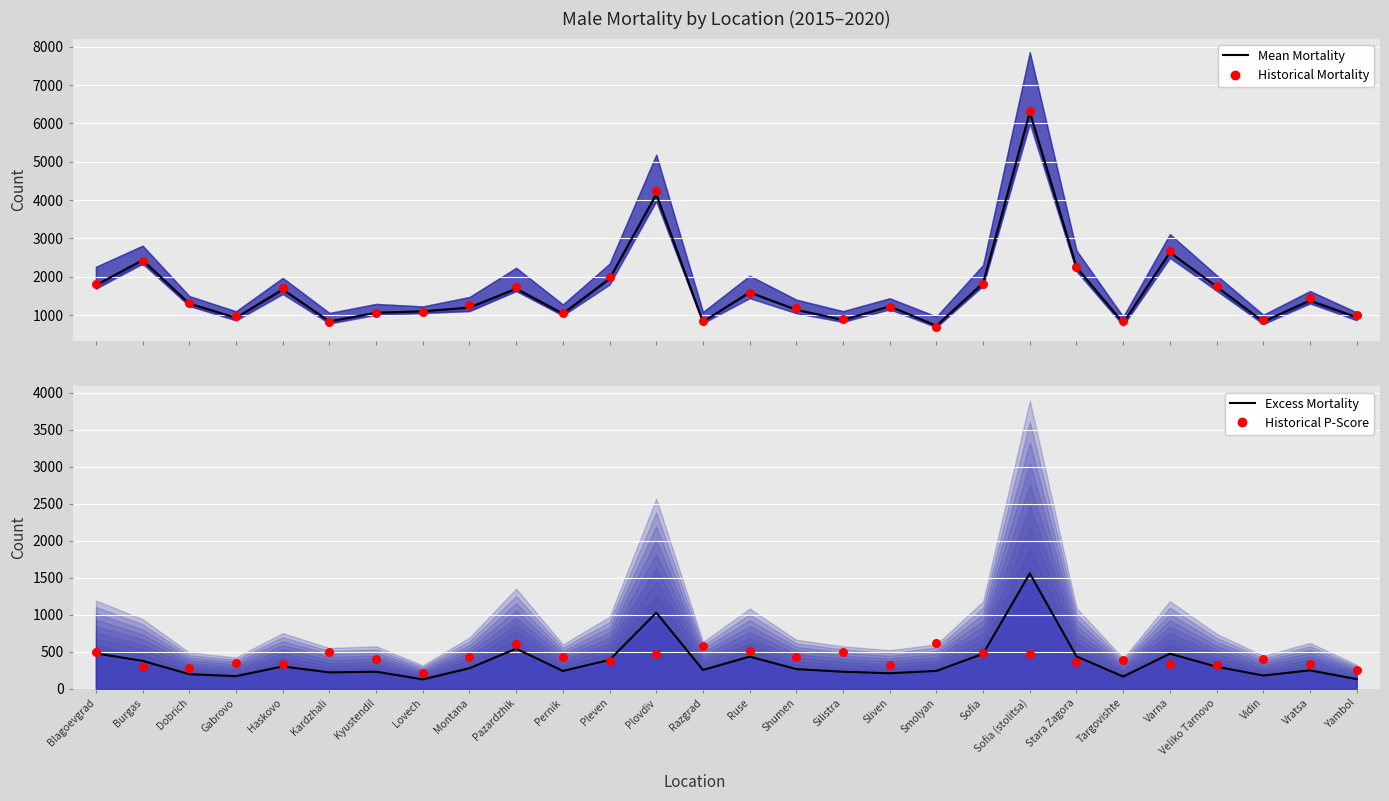

Which series has the largest Y range (max minus min)?

2015 Mortality